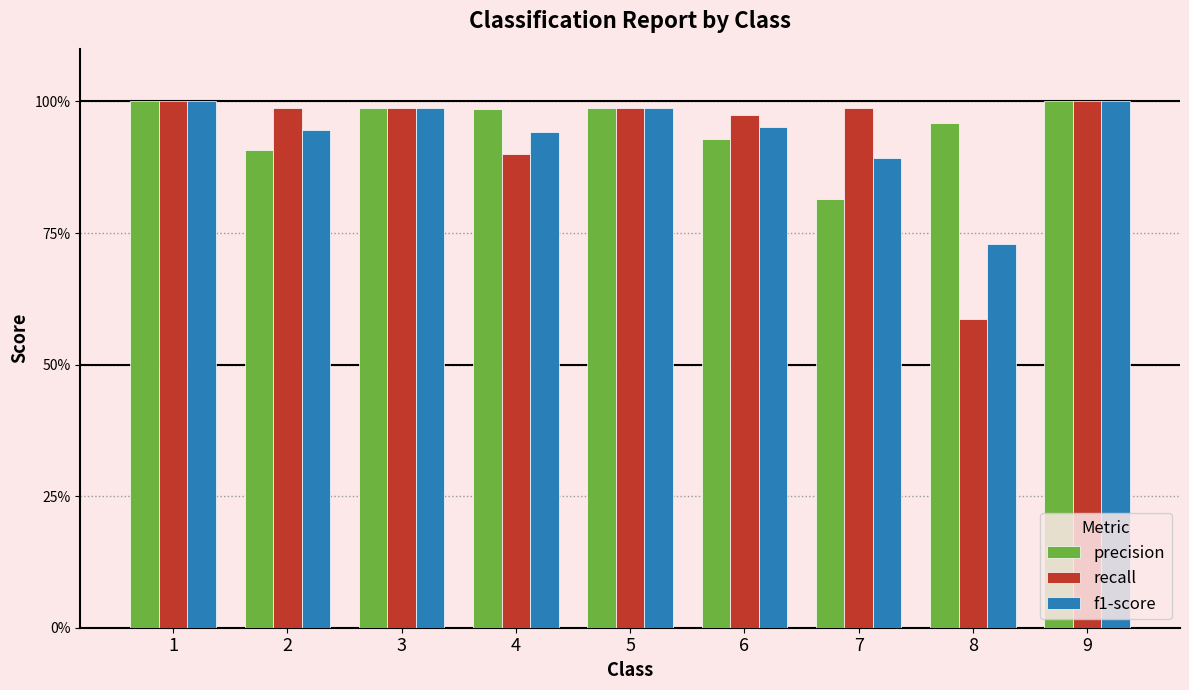

What is the smallest value displayed?

0.6